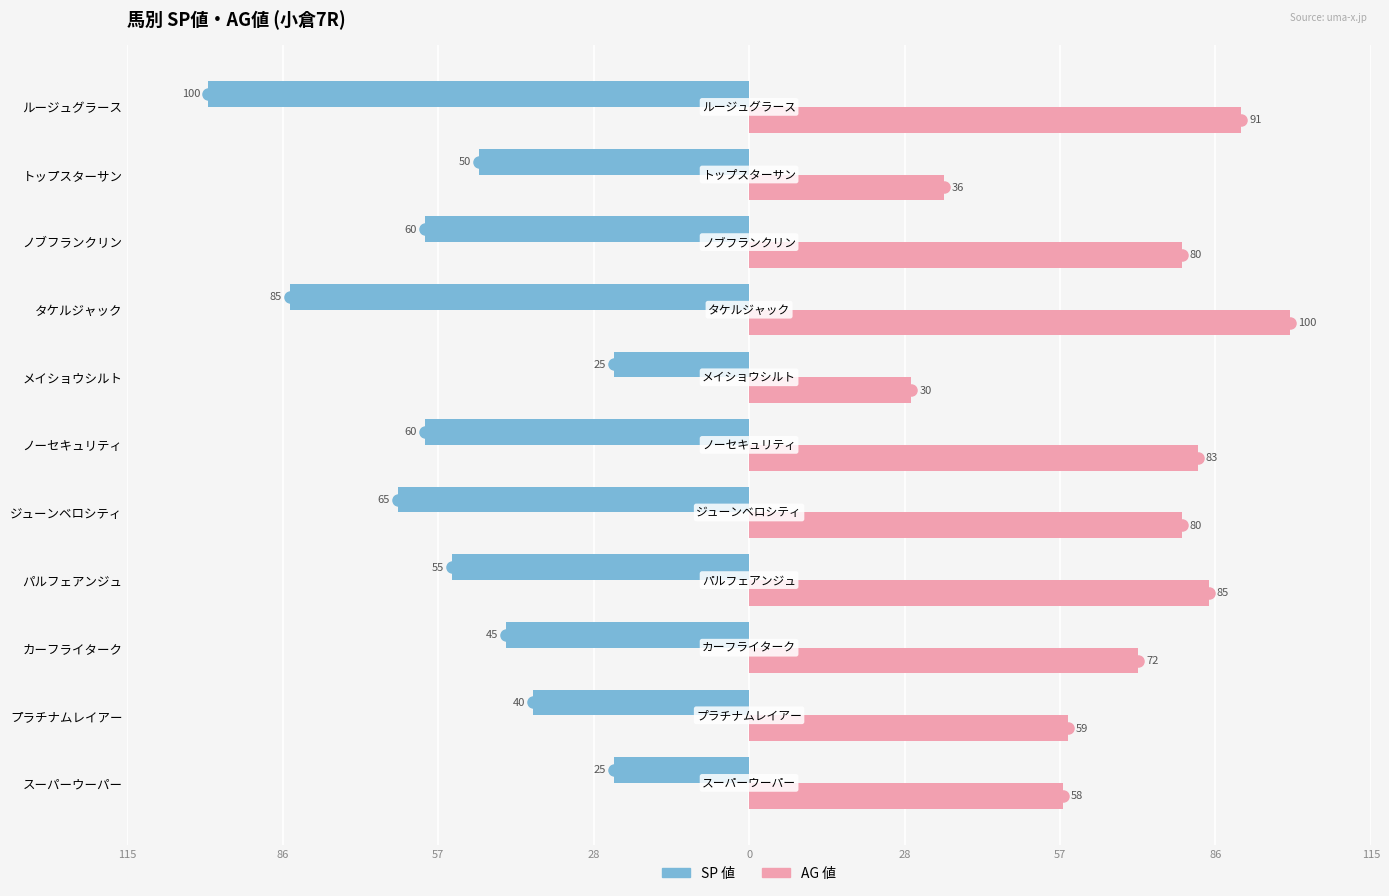

Rank the series by their maximum value, from lowest to highest.

SP 値, AG 値